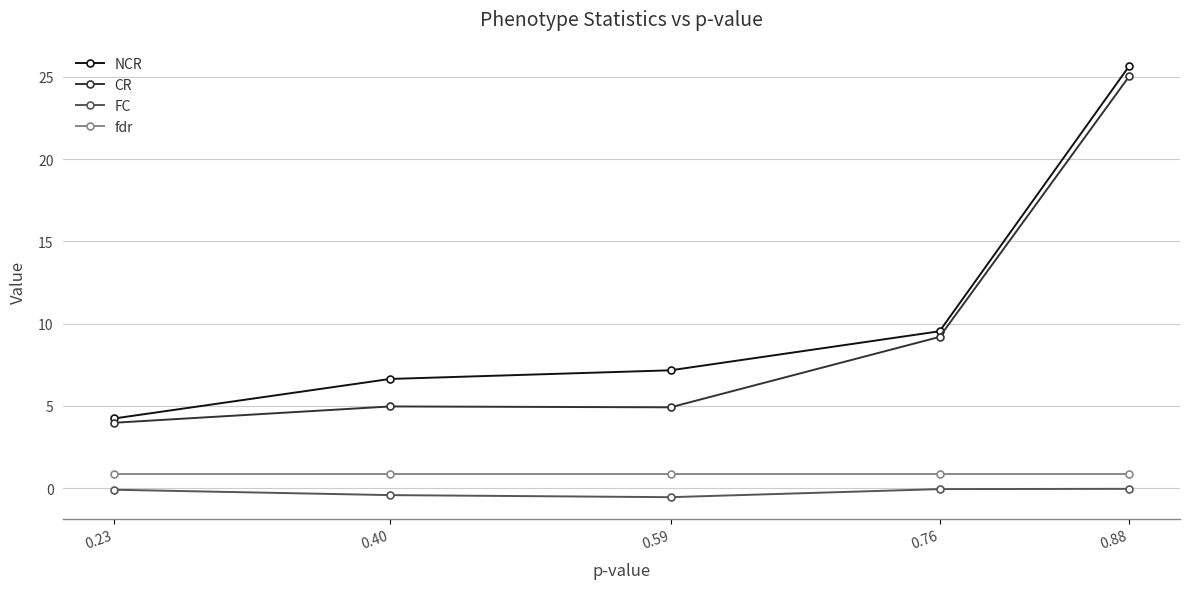

True or false: fdr and CR intersect in this chart.

False